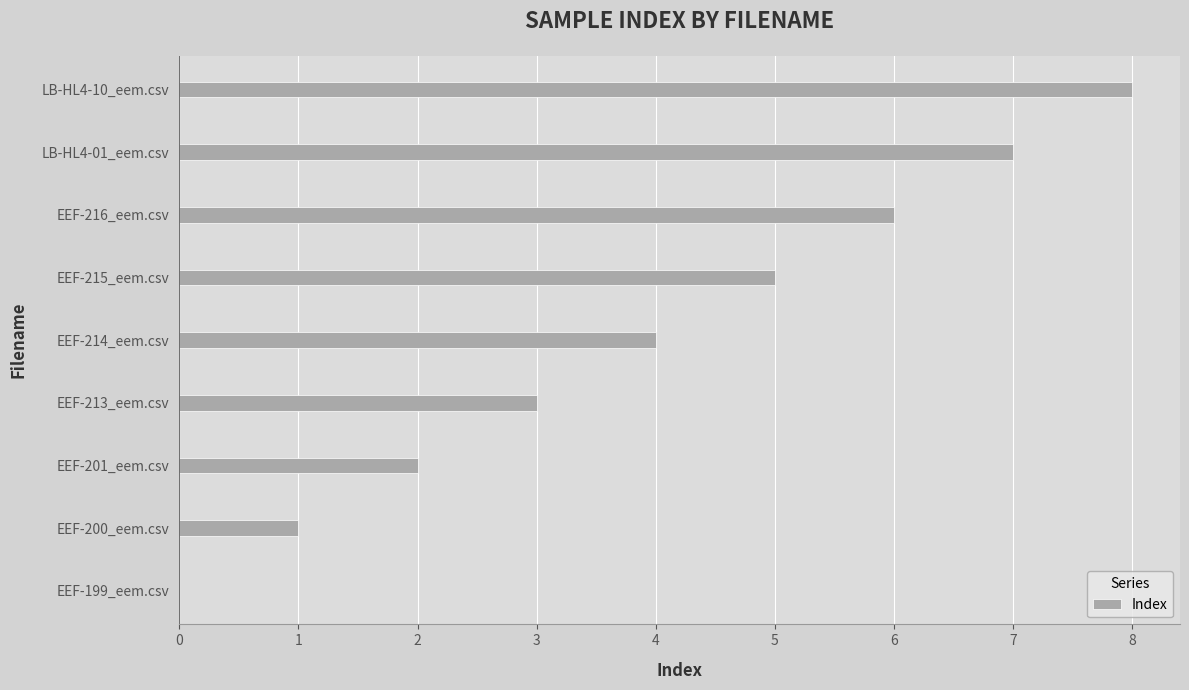

What is the sum of the values at EEF-215_eem.csv and EEF-199_eem.csv?

5